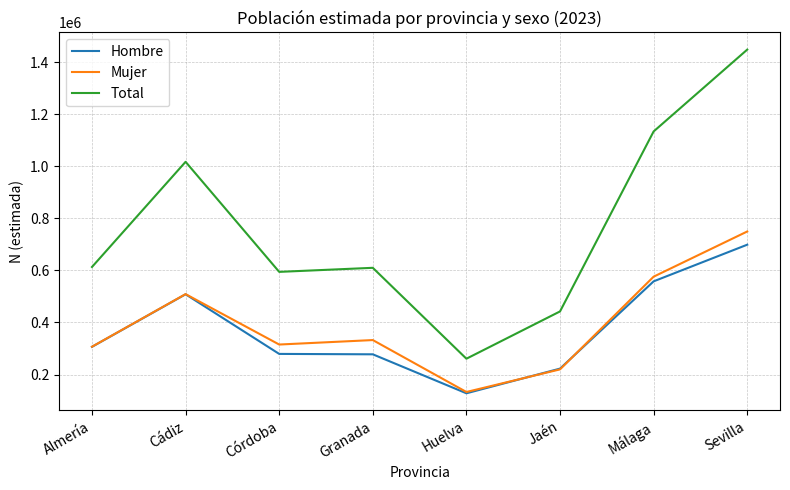

Which label corresponds to the largest value in the chart?

Sevilla